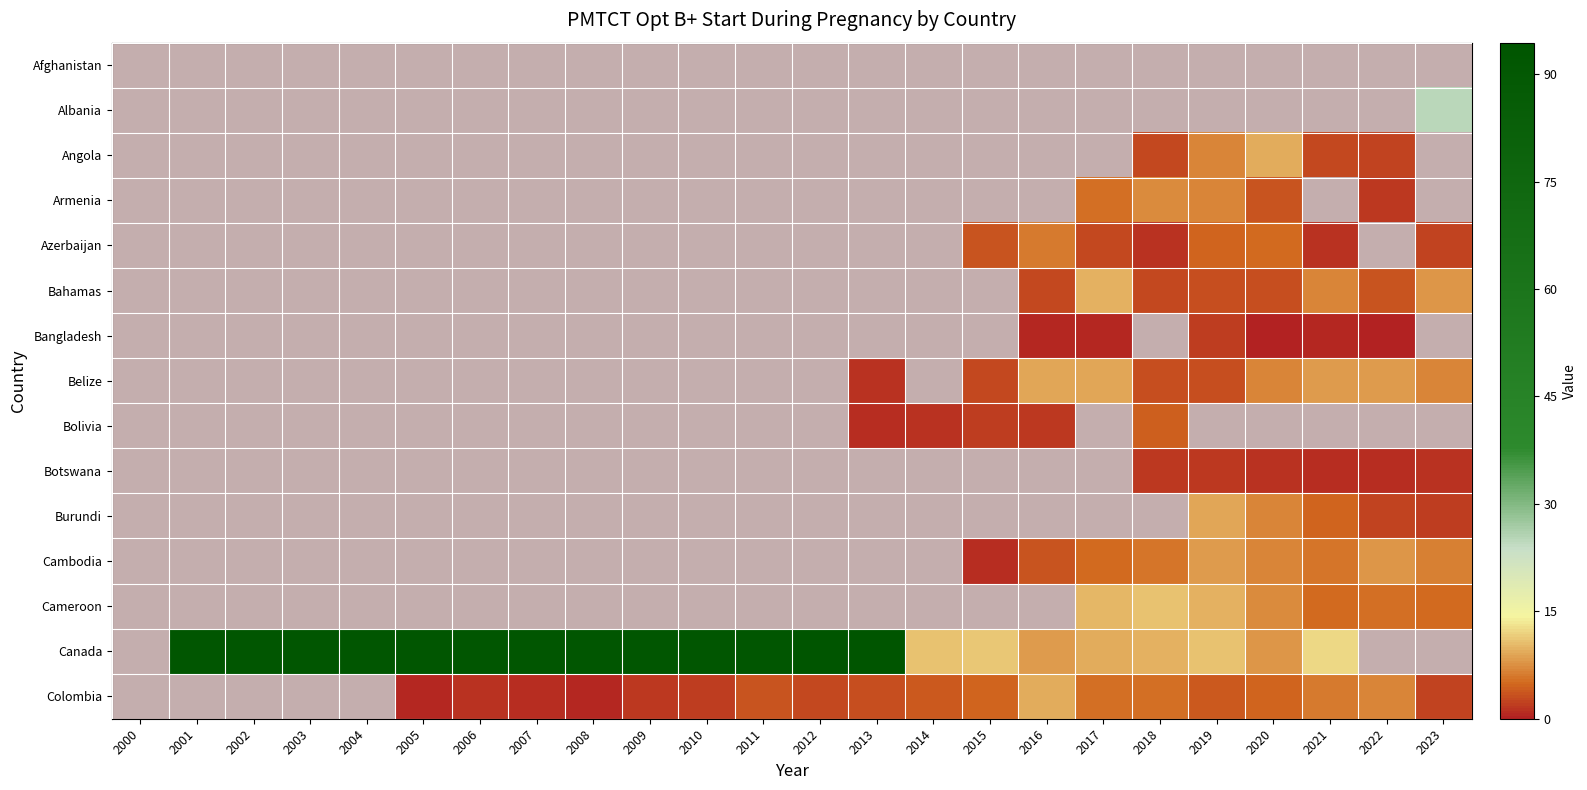

Which series has the largest range (max minus min)?

Canada